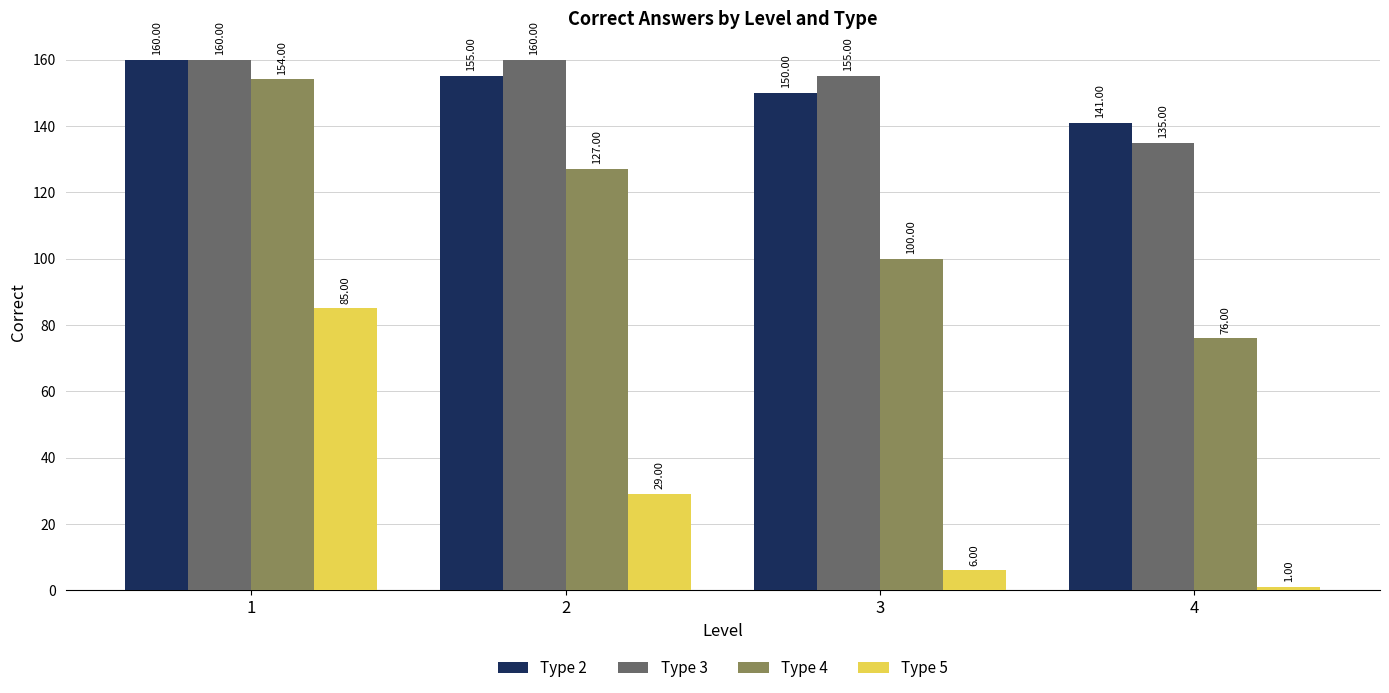

How many values in the Type 5 series are below 29?

2